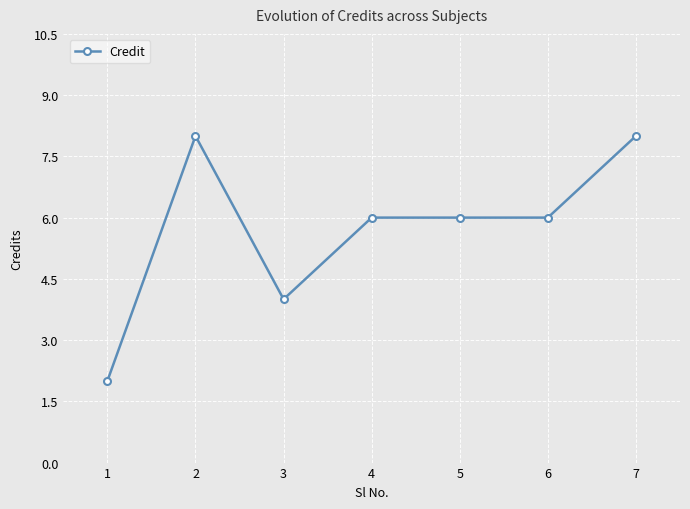

What is the minimum value shown in the chart?

2